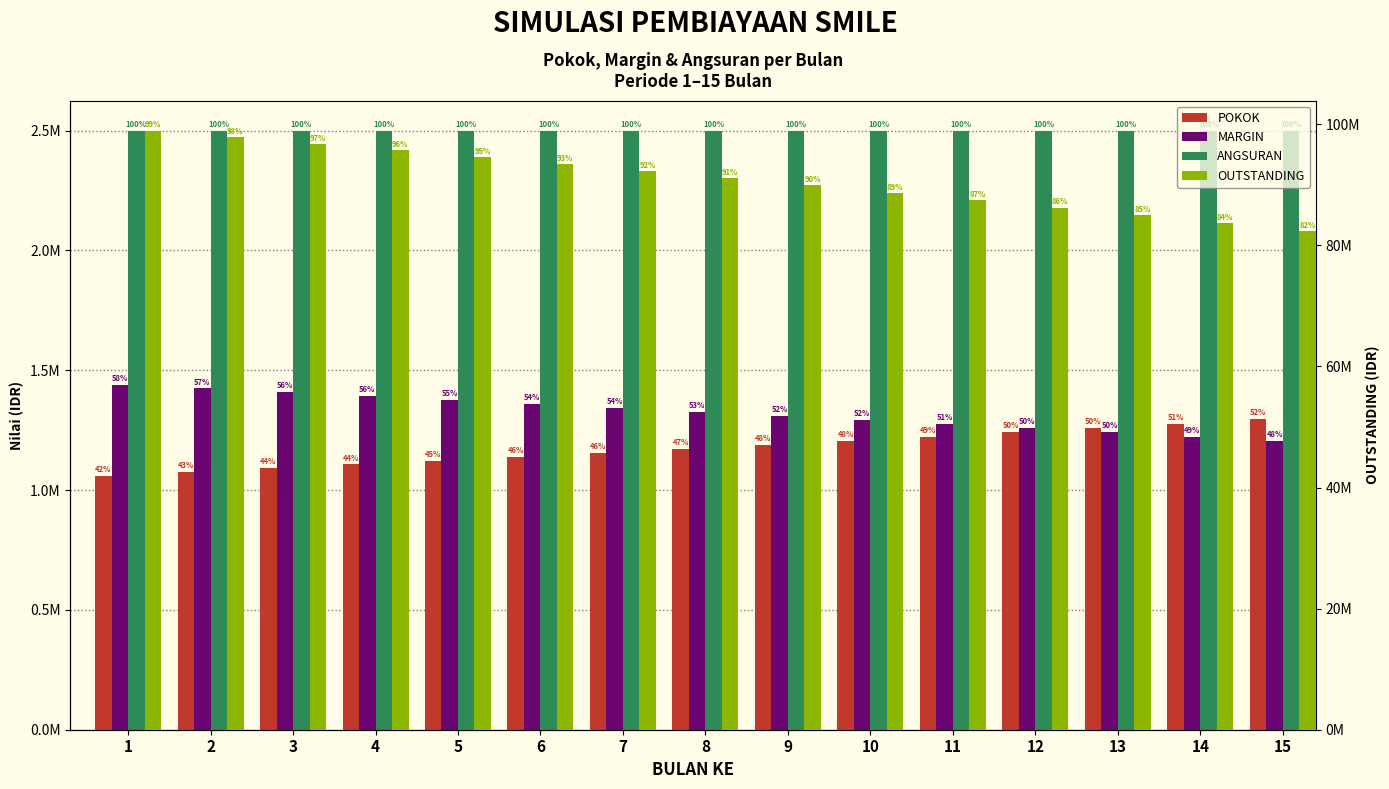

What is the value of the ANGSURAN bar at the 1st from the left?

2500000.0